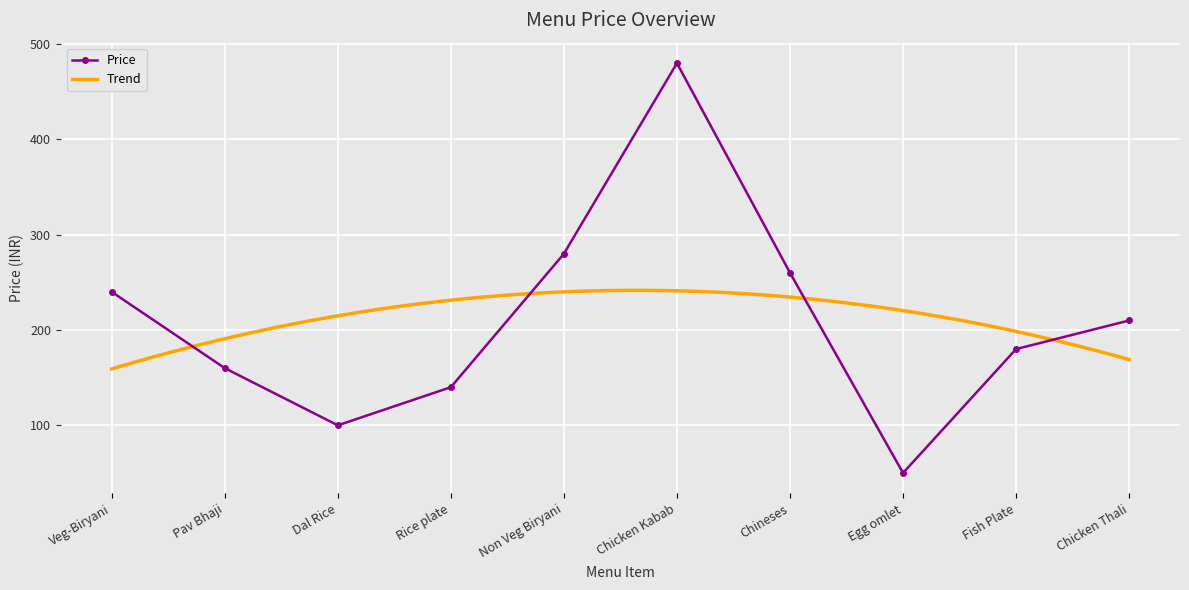

The Price series shows 260 at Chineses. True or false?

True